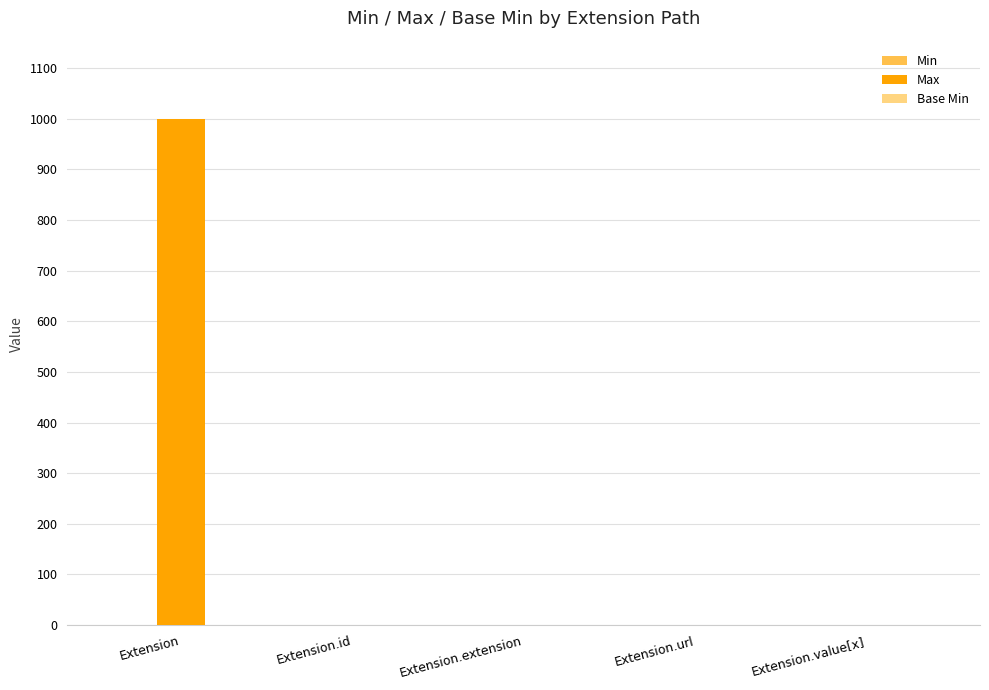

What is the sum of all Max values?

1002